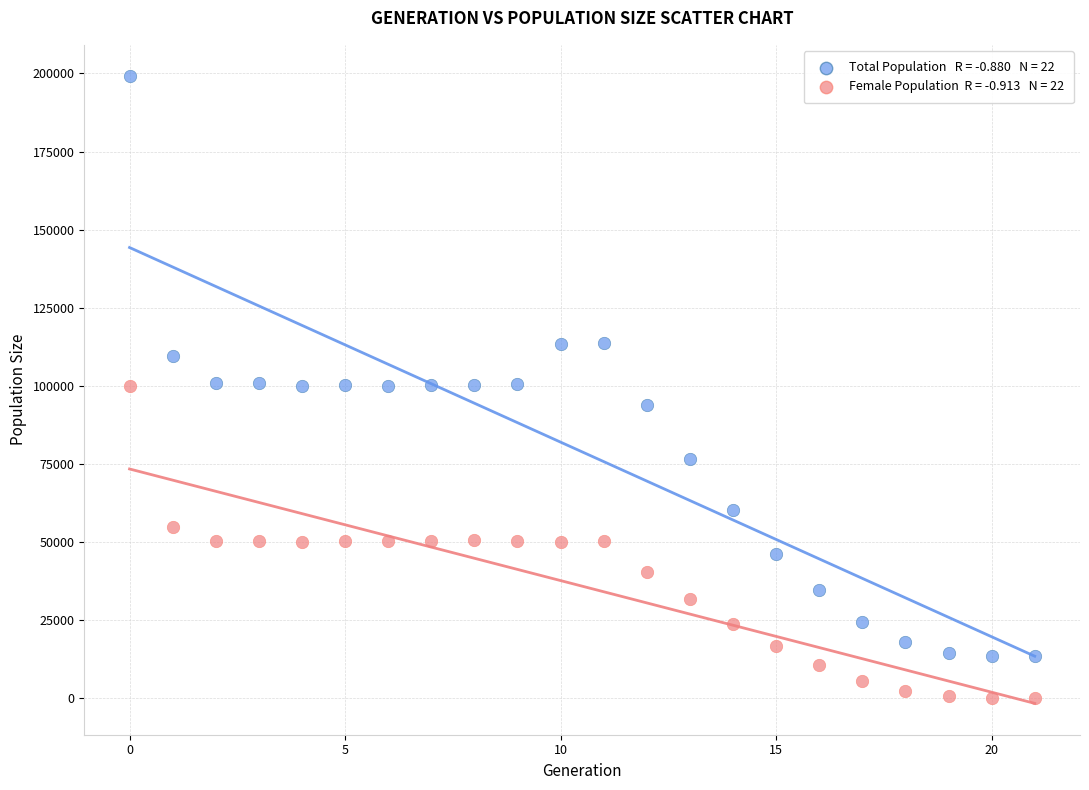

Across all data points, what is the range of Y values (max minus min)?

199131